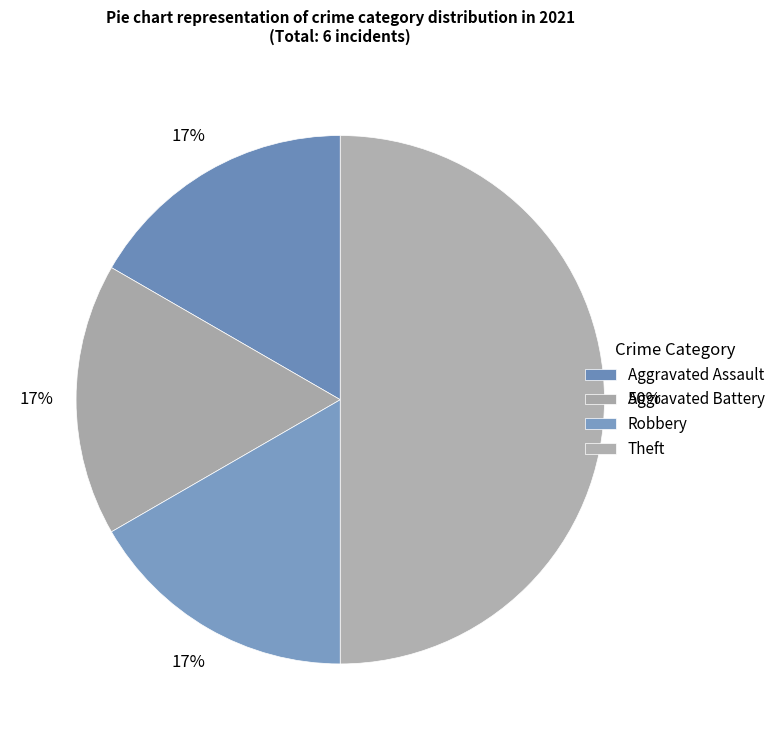

Is Theft the majority of the pie?

No